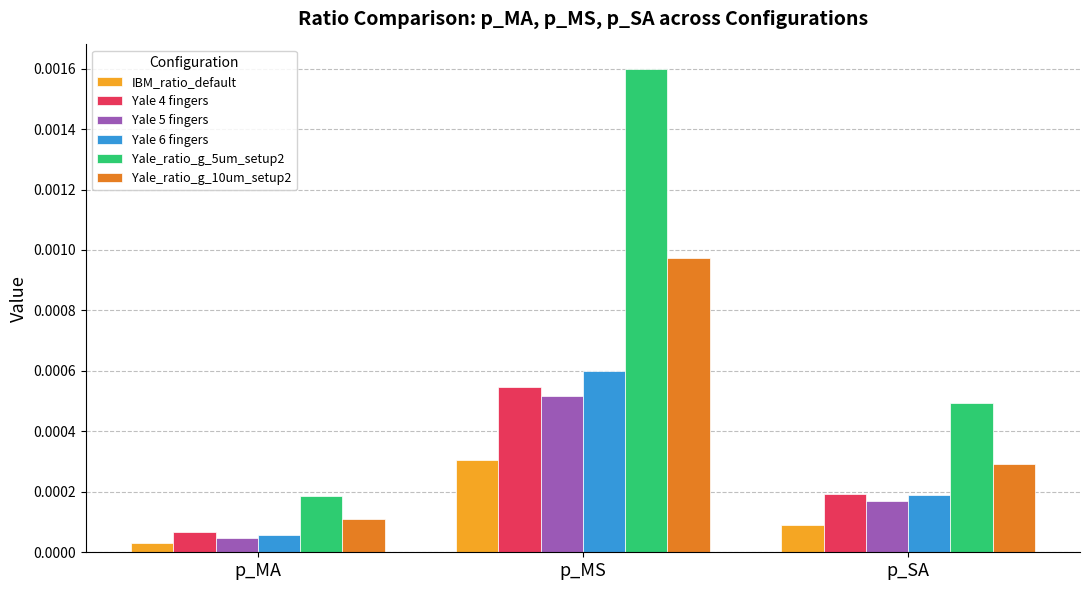

Which series has the largest range (max minus min)?

Yale_ratio_g_5um_setup2